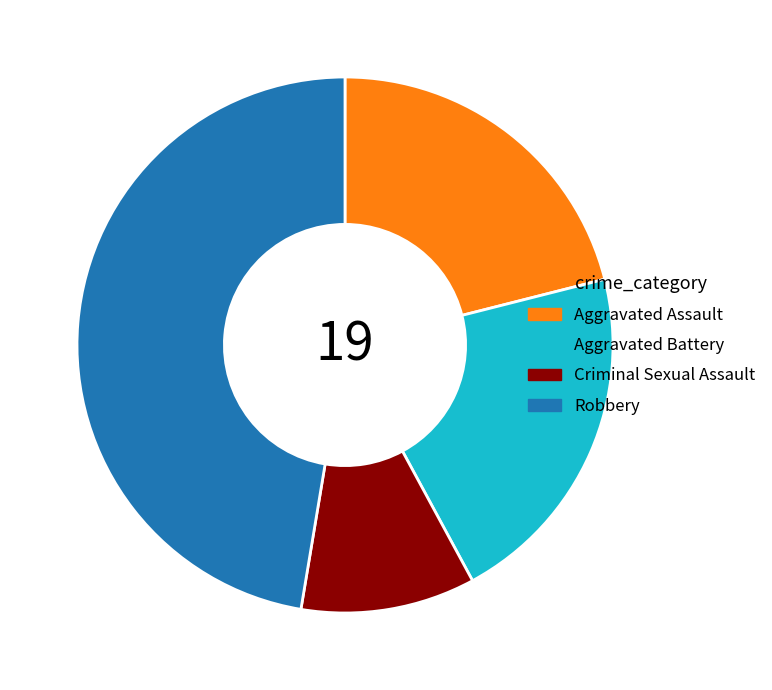

What is the ratio of the value at Aggravated Assault to the value at Criminal Sexual Assault?

2.0